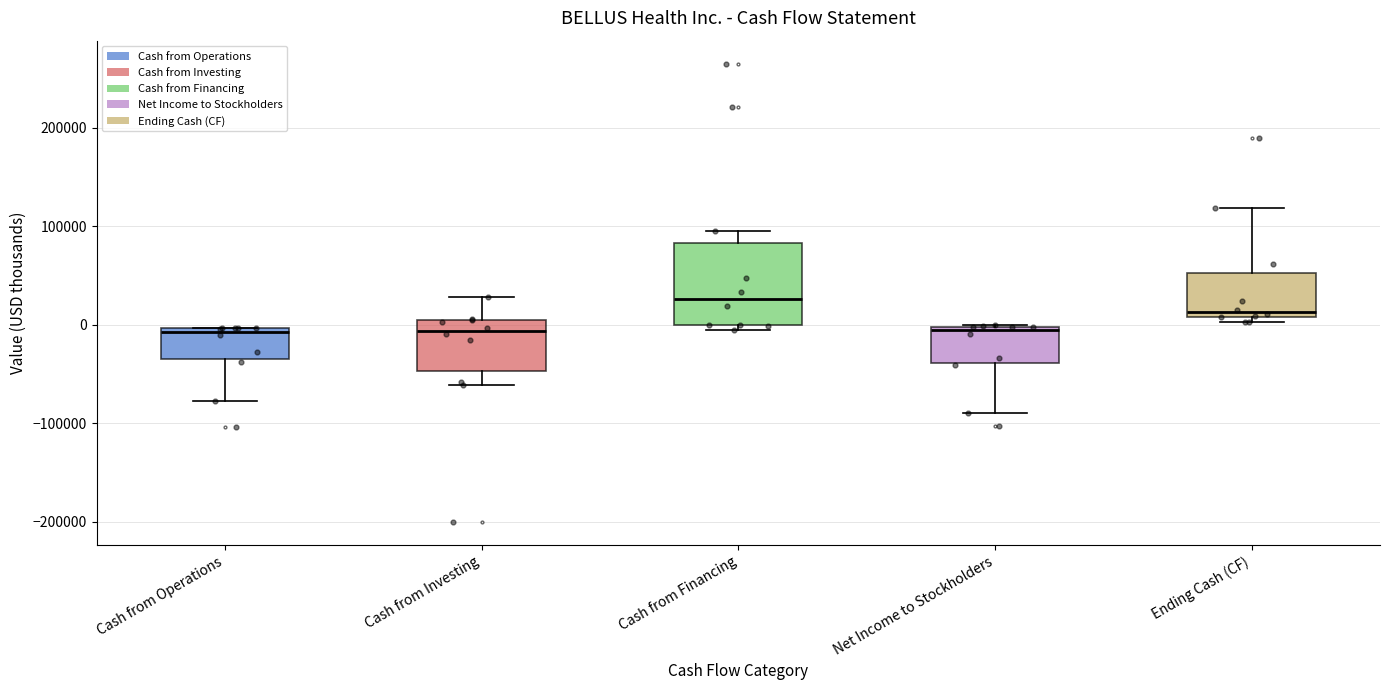

Reading left to right, transcribe this box plot: for each box, give where its median line is, the range the box spans, and where its two whiskers end, as read against the y-axis. The values are not printed on the chart, so give them approximately, as read against the axis.

Cash from Operations: median -10000, box -40000 to 0, whiskers -80000 to 0
Cash from Investing: median -10000, box -50000 to 0, whiskers -60000 to 30000
Cash from Financing: median 30000, box 0 to 80000, whiskers -10000 to 90000
Net Income to Stockholders: median -10000, box -40000 to 0, whiskers -90000 to 0
Ending Cash (CF): median 10000 (just above the box's lower edge), box 10000 to 50000, whiskers 0 to 120000